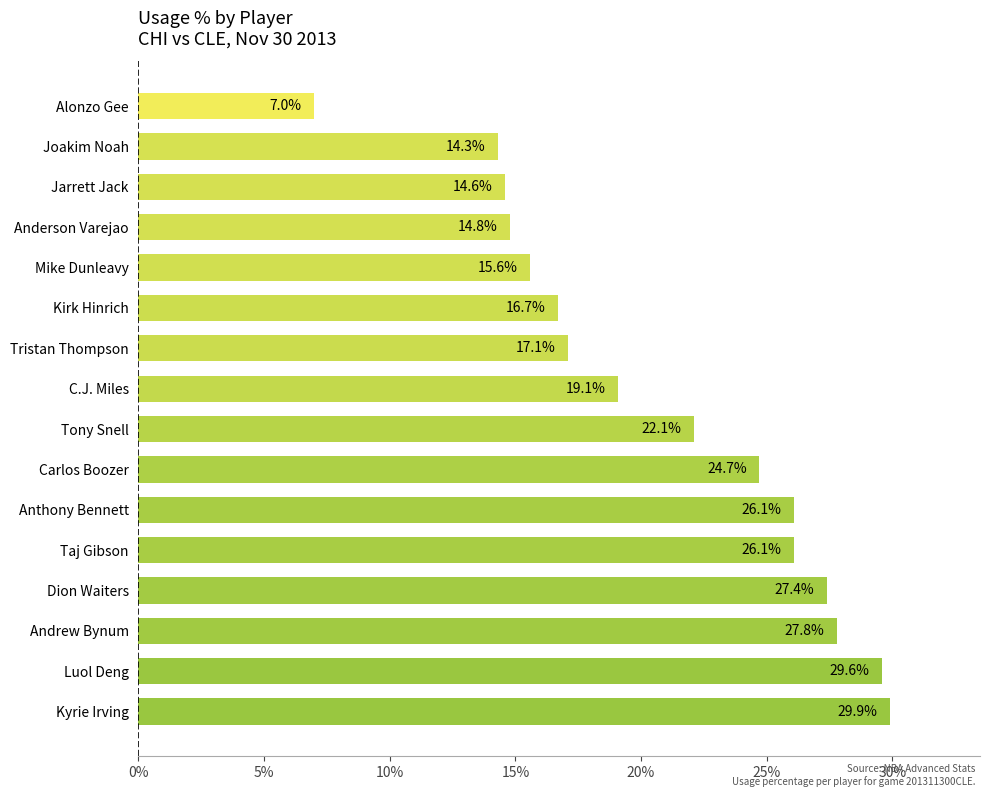

Where is the data nearest to the value 18?

Tristan Thompson